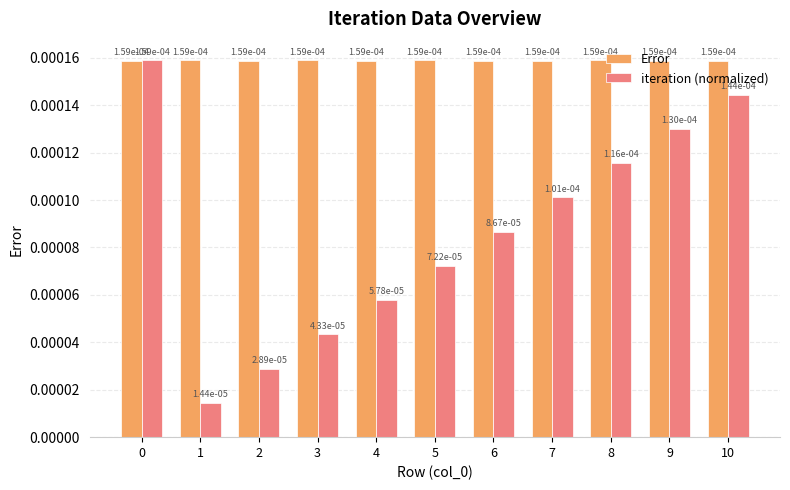

At how many categories does at least one series exceed 0?

11